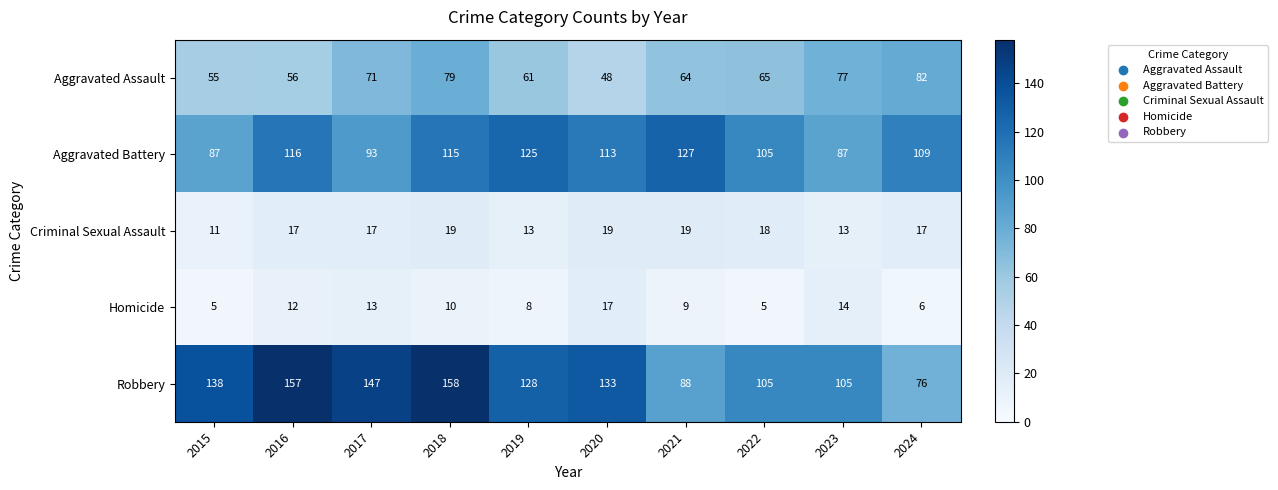

Which series has the largest total across all categories?

Robbery